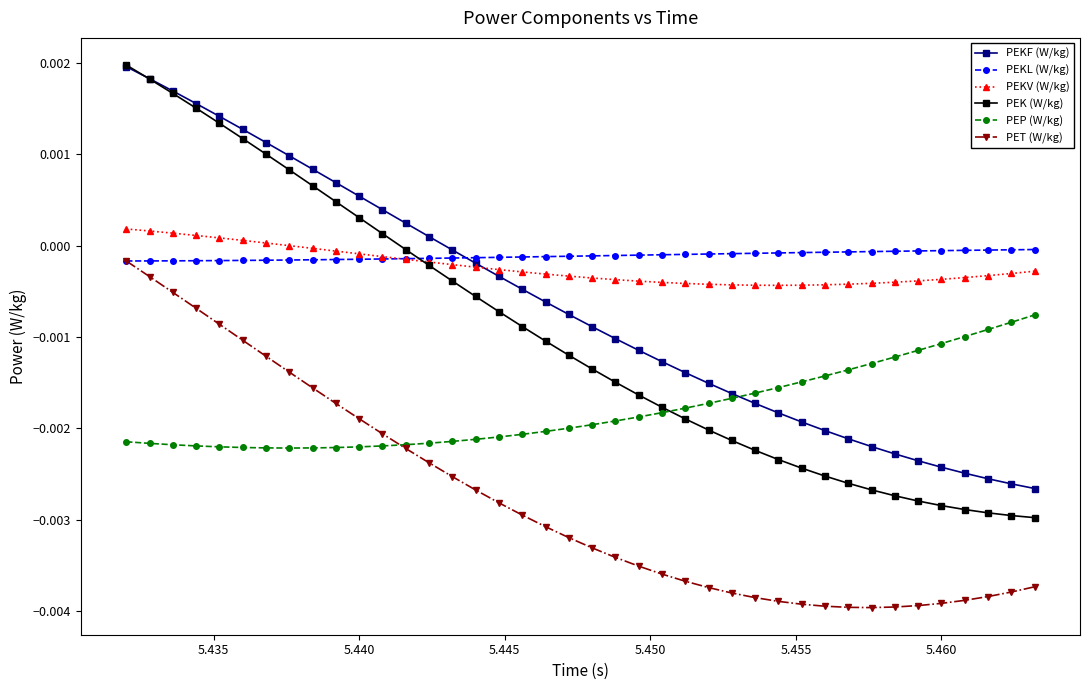

Which series has the widest spread of values?

PEK (W/kg)